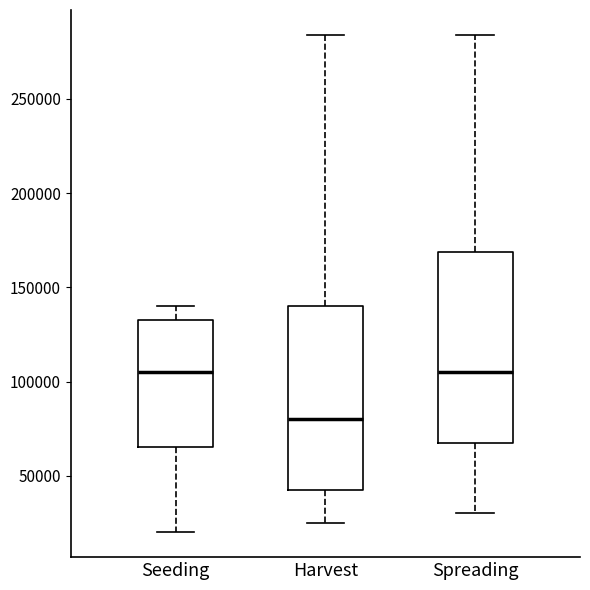

Where does the median line of the box for Seeding sit on the y-axis? The values are not printed on the chart, so give them approximately, as read against the axis.

105000